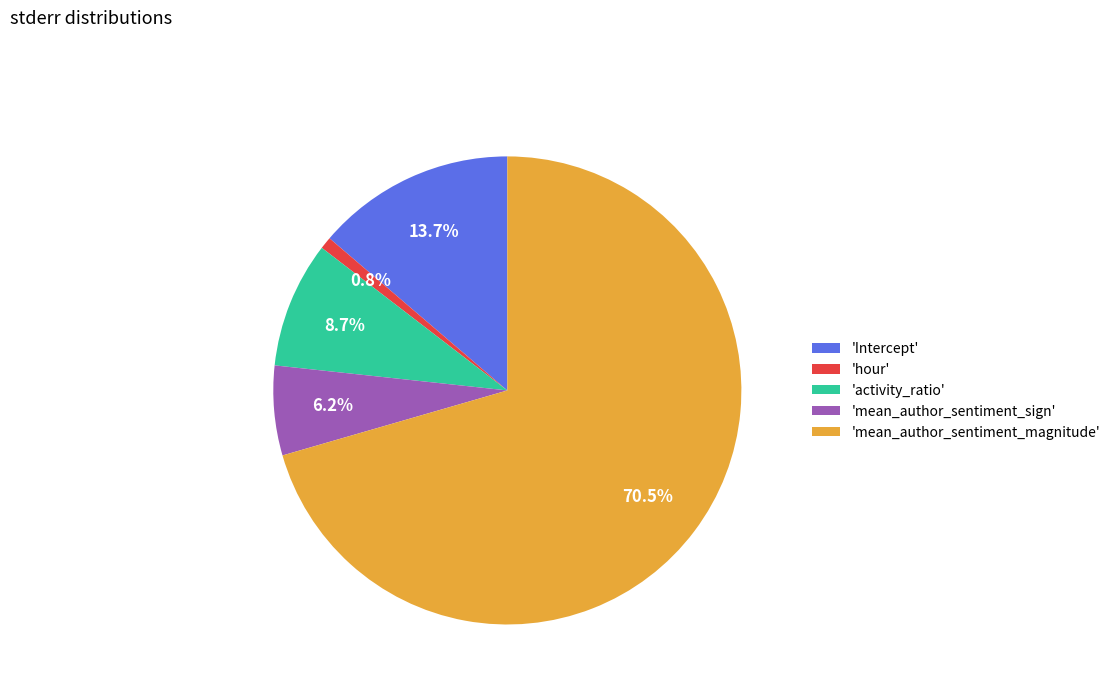

Is there a majority slice in this chart?

Yes